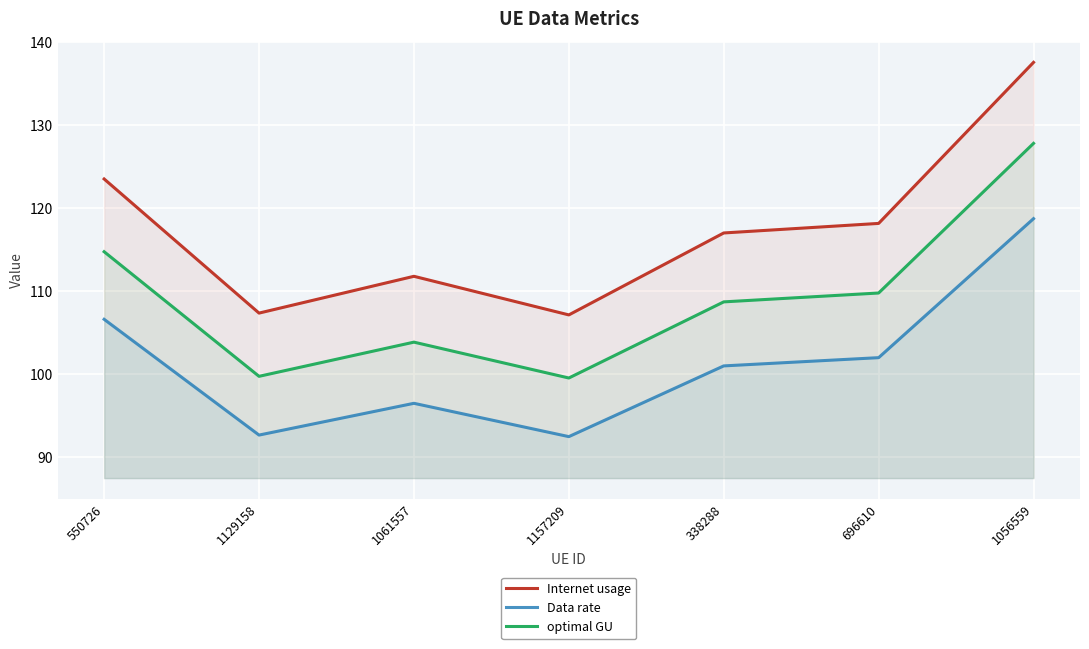

Between 1056559 and 1129158, which is larger?

1056559